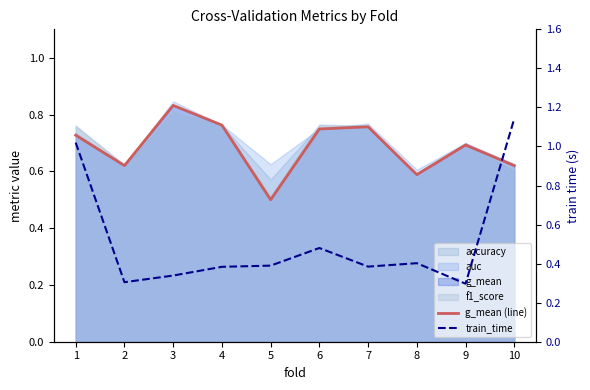

Reading left to right, what are all the values shown in this chart?

g_mean (line): 1=0.7	2=0.6	3=0.8	4=0.8	5=0.5	6=0.7	7=0.8	8=0.6	9=0.7	10=0.6
train_time: 1=1.0	2=0.3	3=0.3	4=0.4	5=0.4	6=0.5	7=0.4	8=0.4	9=0.3	10=1.1